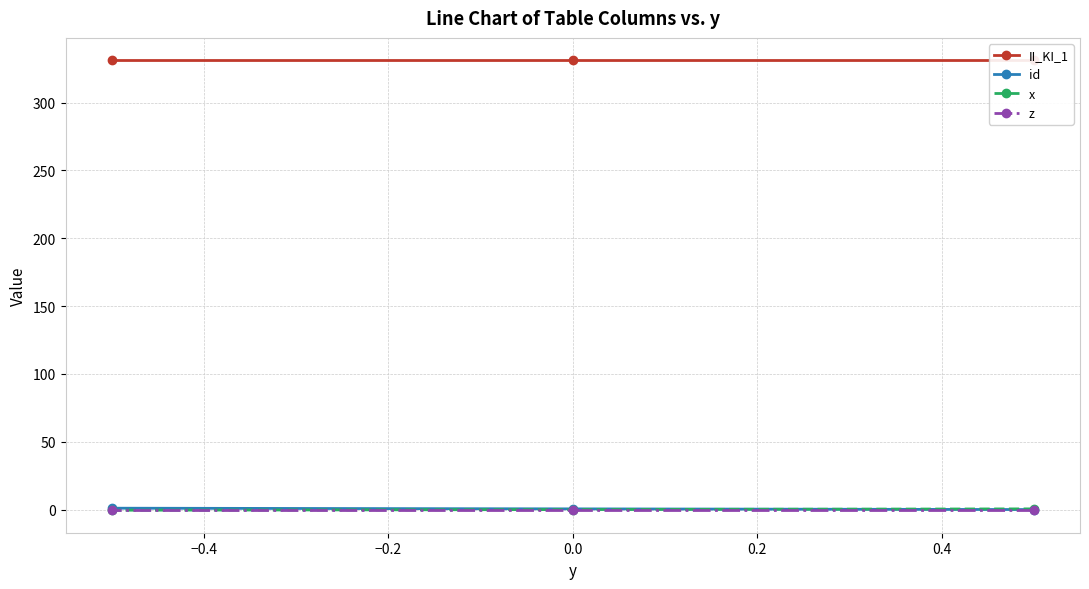

Rank the series by their maximum value, from highest to lowest.

II_KI_1, id, x, z